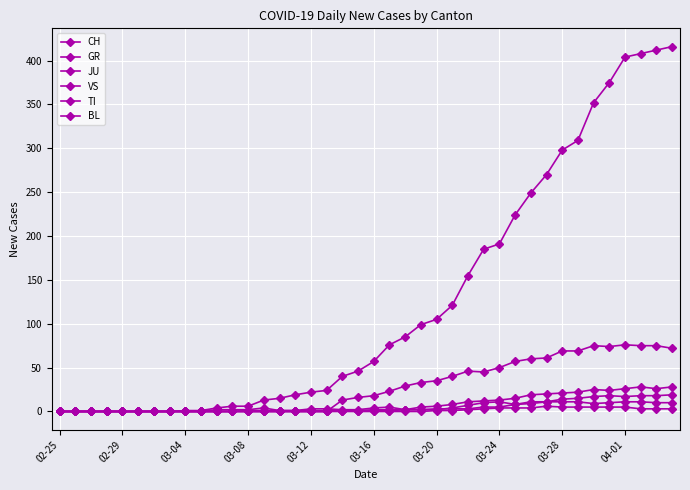

Does the chart have visible grid lines?

Yes